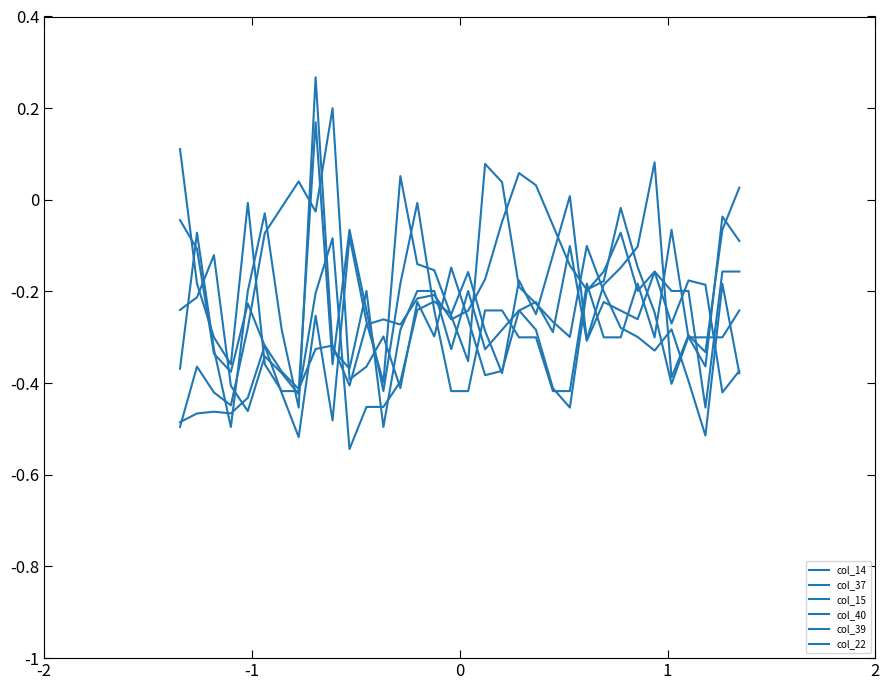

How many values in col_37 are below zero?

32